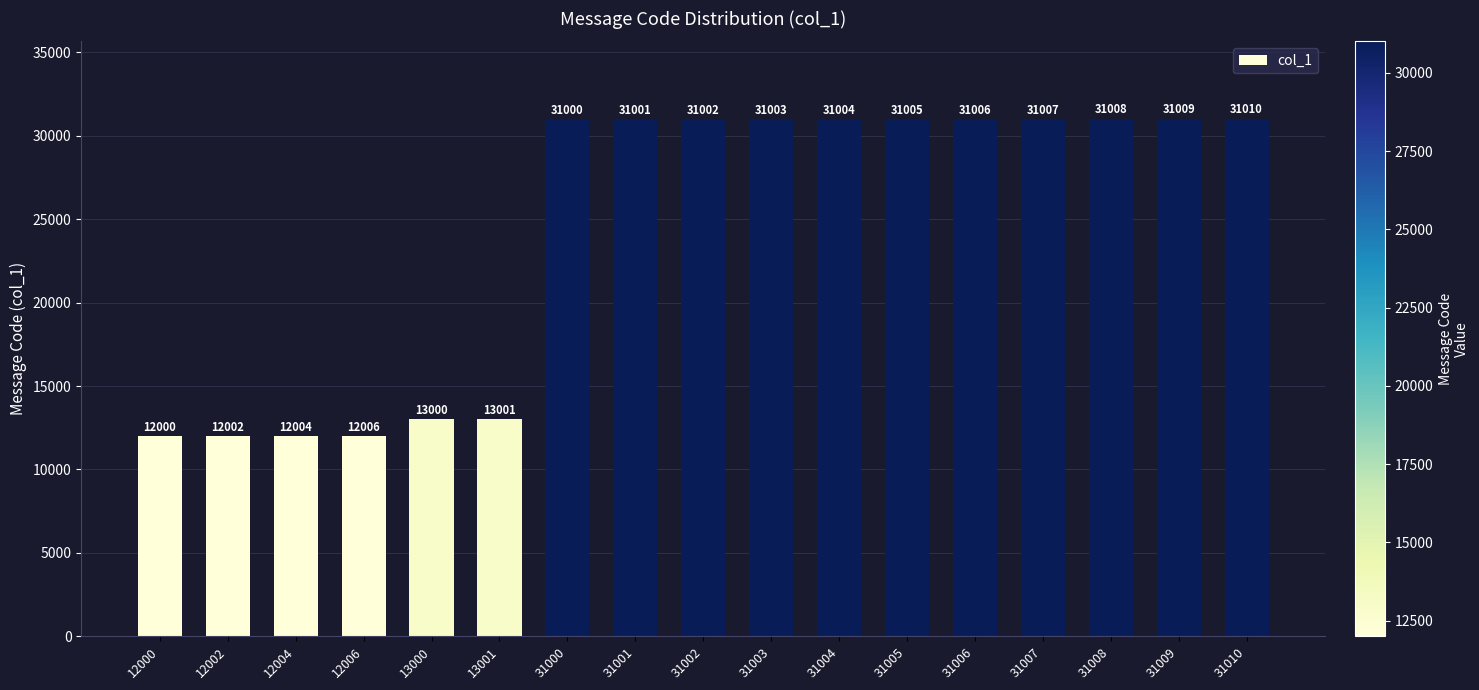

Reading left to right, extract all data points from this chart.

12000	12002	12004	12006	13000	13001	31000	31001	31002	31003	31004	31005	31006	31007	31008	31009	31010